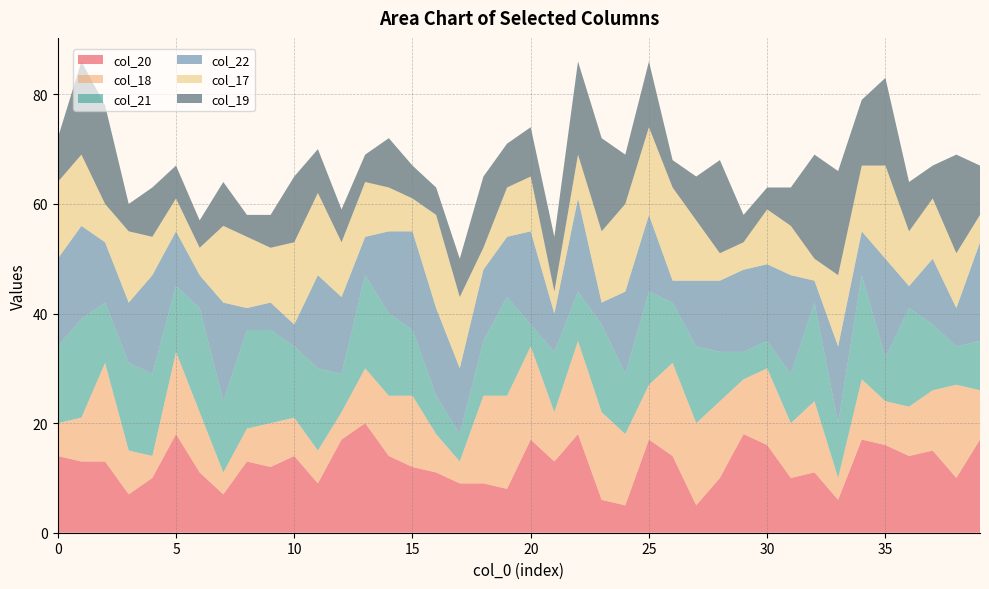

Reading left to right, list all the values displayed in this chart.

col_20: 14	13	13	7	10	18	11	7	13	12	14	9	17	20	14	12	11	9	9	8	17	13	18	6	5	17	14	5	10	18	16	10	11	6	17	16	14	15	10	17
col_18: 6	8	18	8	4	15	11	4	6	8	7	6	5	10	11	13	7	4	16	17	17	9	17	16	13	10	17	15	14	10	14	10	13	4	11	8	9	11	17	9
col_21: 14	18	11	16	15	12	19	13	18	17	13	15	7	17	15	12	7	5	10	18	4	11	9	16	11	17	11	14	9	5	5	9	18	10	19	8	18	12	7	9
col_22: 16	17	11	11	18	10	6	18	4	5	4	17	14	7	15	18	16	12	13	11	17	7	17	4	15	14	4	12	13	15	14	18	4	14	8	18	4	12	7	18
col_17: 14	13	7	13	7	6	5	14	13	10	15	15	10	10	8	6	17	13	4	9	10	4	8	13	16	16	17	11	5	5	10	9	4	13	12	17	10	11	10	5
col_19: 8	17	18	5	9	6	5	8	4	6	12	8	6	5	9	6	5	7	13	8	9	10	17	17	9	12	5	8	17	5	4	7	19	19	12	16	9	6	18	9